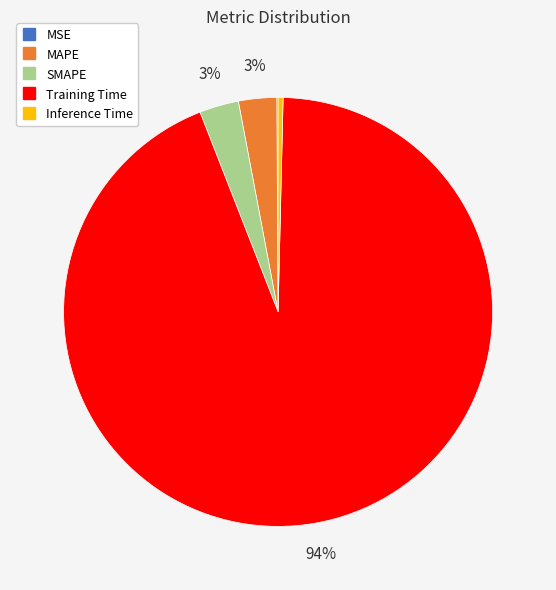

To the nearest percent, what is the combined percentage of Inference Time and SMAPE?

3%